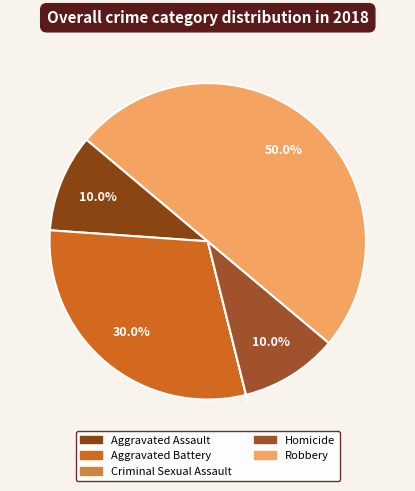

The Homicide slice represents 25% of the pie. True or false?

False